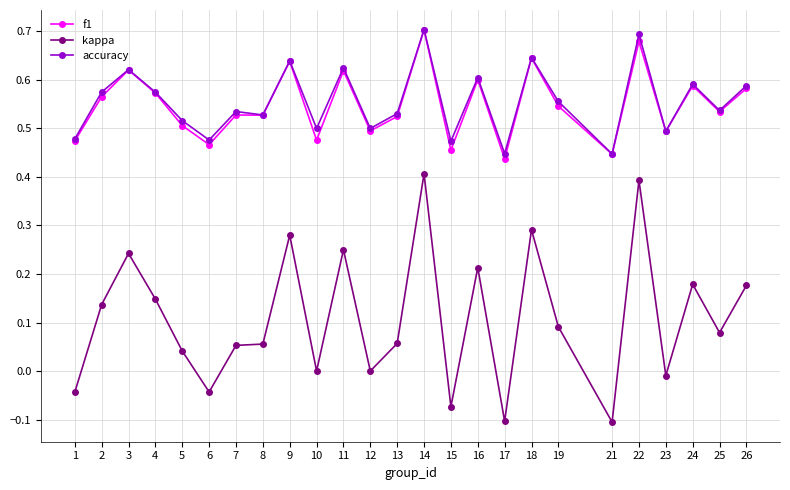

The value of accuracy at 25 is 0.2. True or false?

False